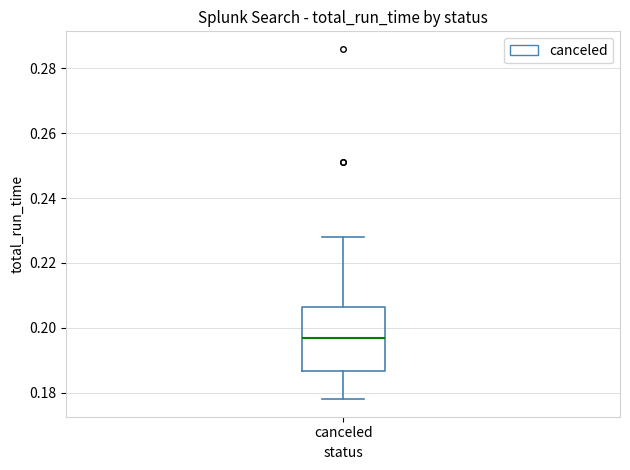

Where is the upper edge of the box for canceled on the y-axis? The values are not printed on the chart, so give them approximately, as read against the axis.

0.206